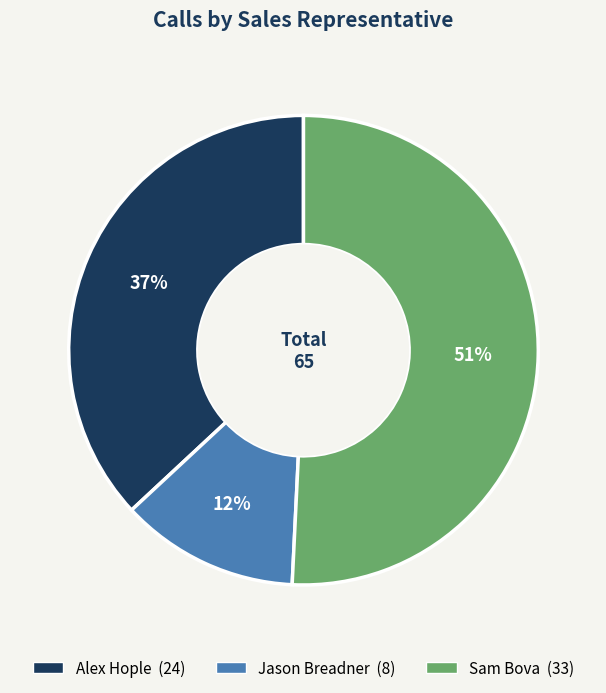

Which category has the biggest portion of the pie?

Sam Bova